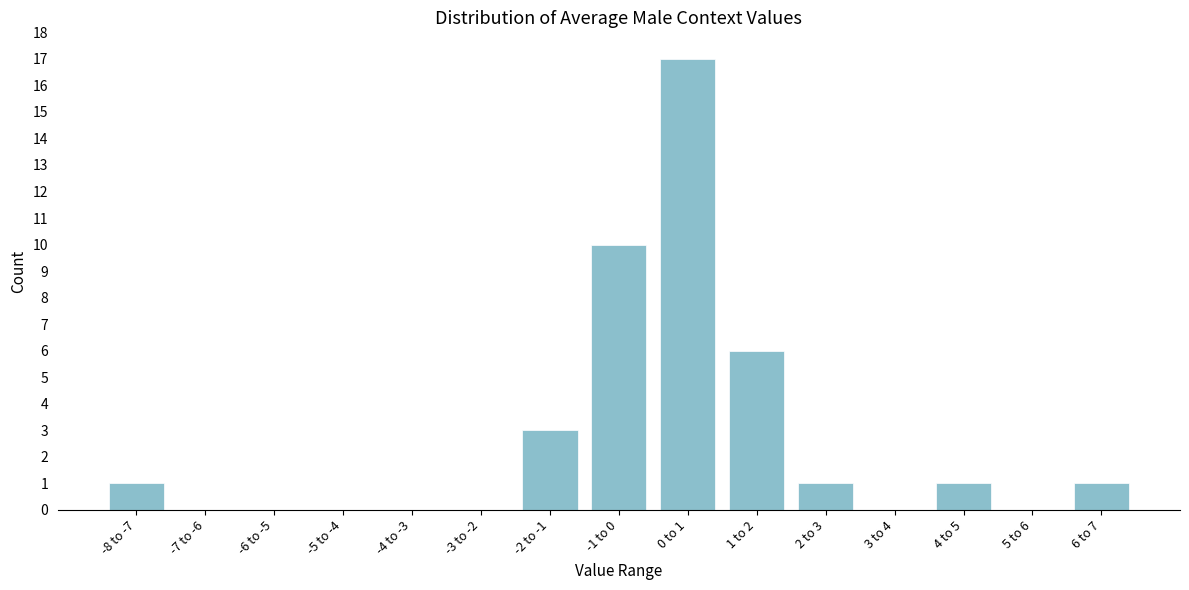

What is the change in value from 5 to 6 to 6 to 7?

+1